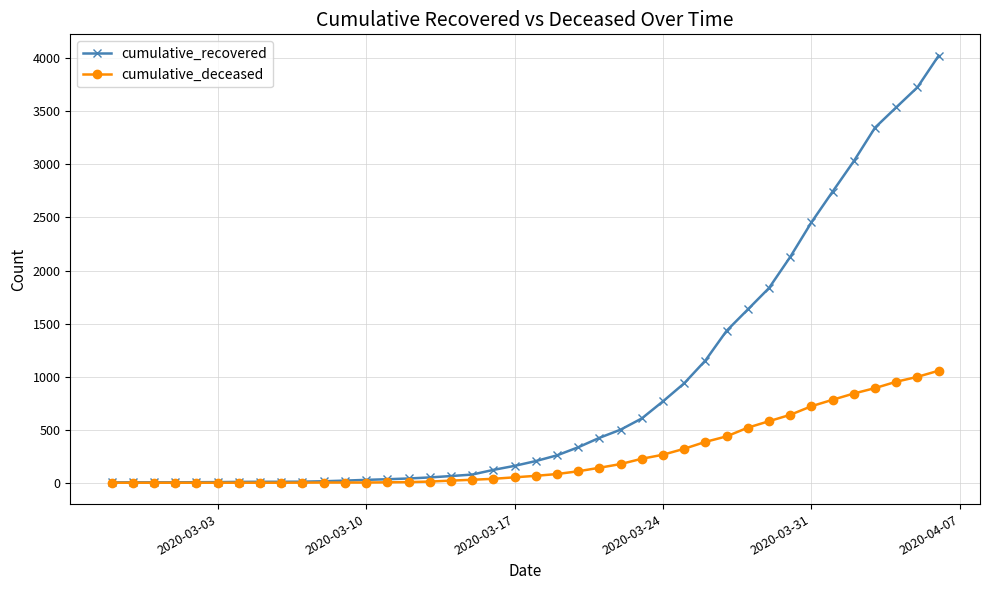

Which series has the largest total across all categories?

cumulative_recovered